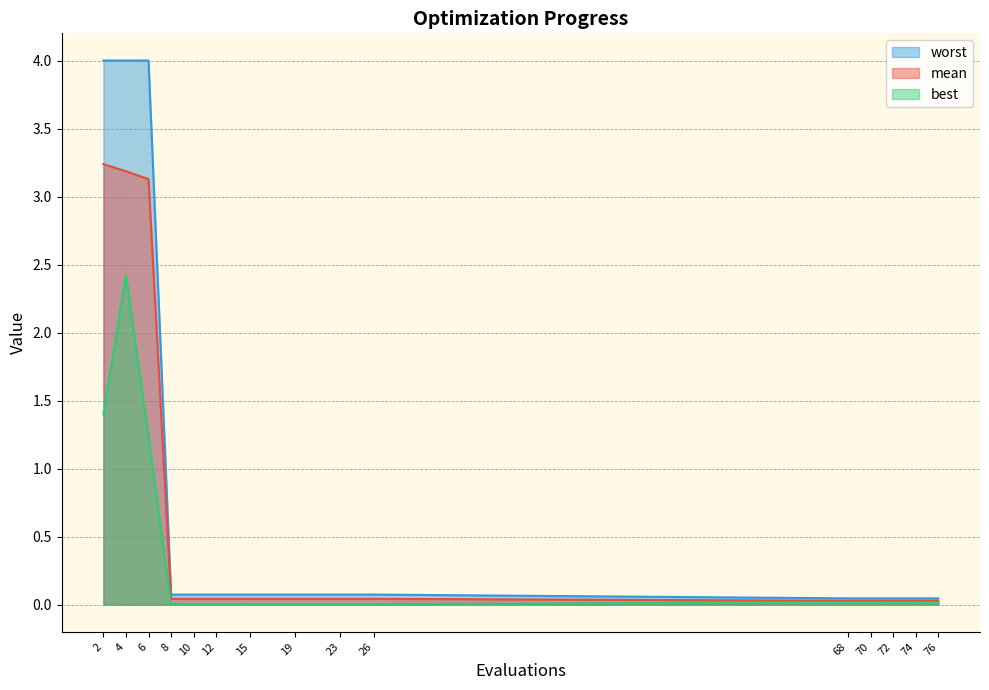

What is the spread (max minus min) of values at 6?

2.8